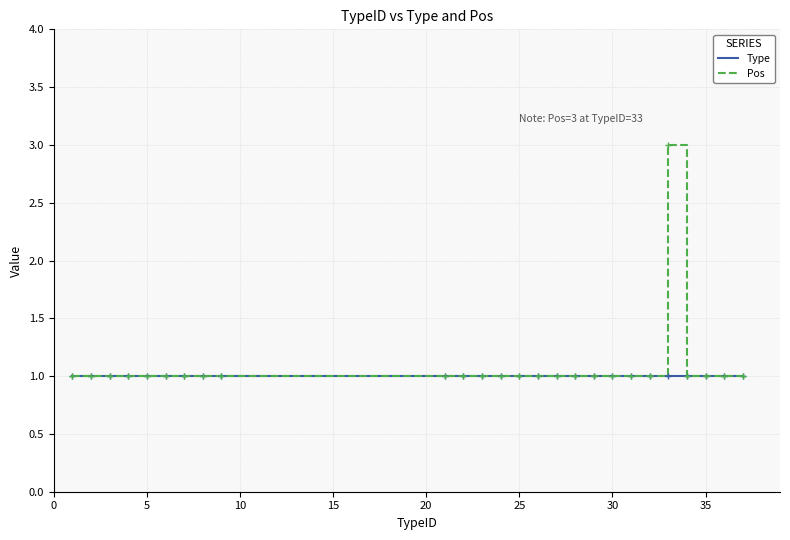

Rank the series by their maximum value, from lowest to highest.

Type, Pos